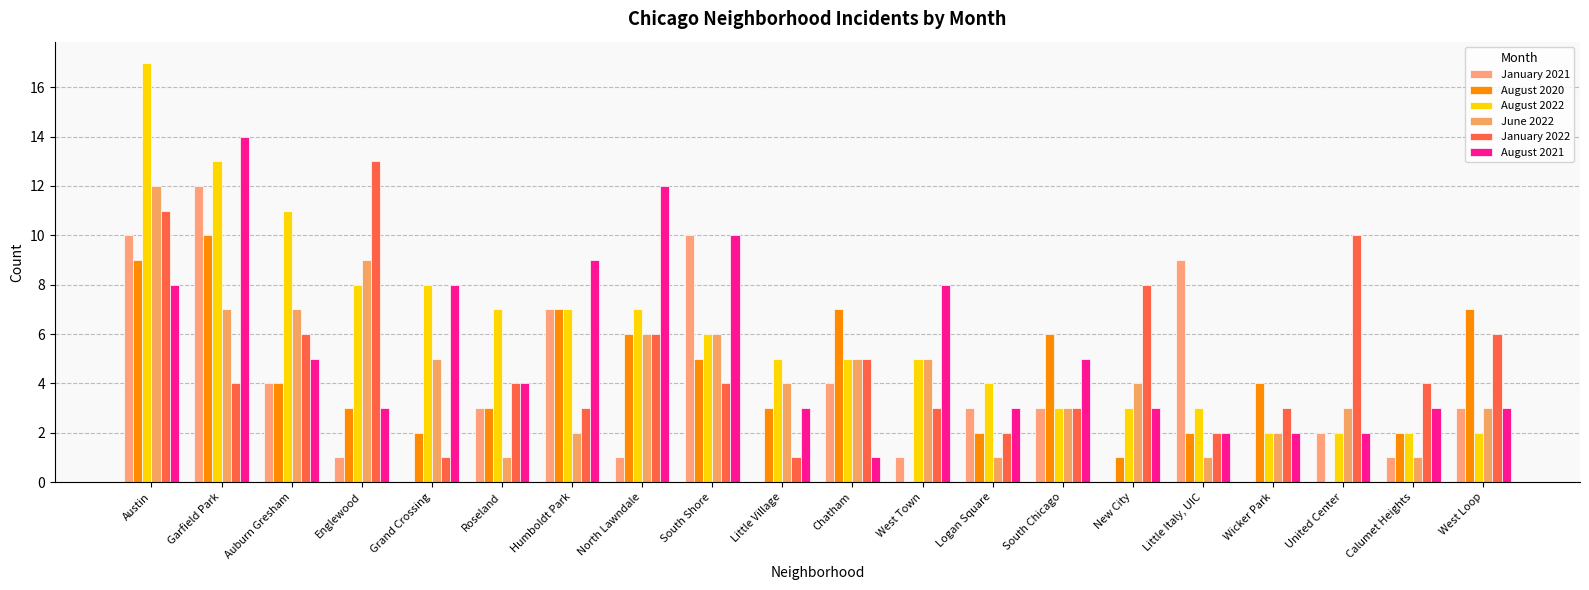

Reading left to right, what are all the values shown in this chart?

January 2021: 10	12	4	1	0	3	7	1	10	0	4	1	3	3	0	9	0	2	1	3
August 2020: 9	10	4	3	2	3	7	6	5	3	7	0	2	6	1	2	4	0	2	7
August 2022: 17	13	11	8	8	7	7	7	6	5	5	5	4	3	3	3	2	2	2	2
June 2022: 12	7	7	9	5	1	2	6	6	4	5	5	1	3	4	1	2	3	1	3
January 2022: 11	4	6	13	1	4	3	6	4	1	5	3	2	3	8	2	3	10	4	6
August 2021: 8	14	5	3	8	4	9	12	10	3	1	8	3	5	3	2	2	2	3	3